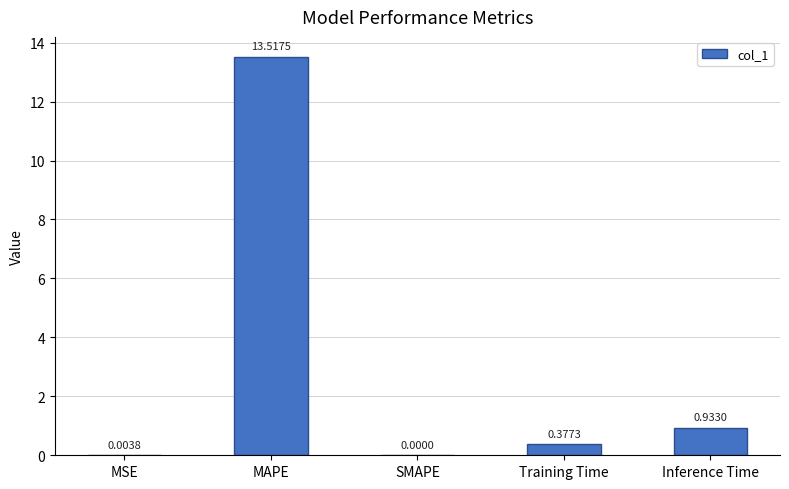

Which has a higher value, Inference Time or MAPE?

MAPE